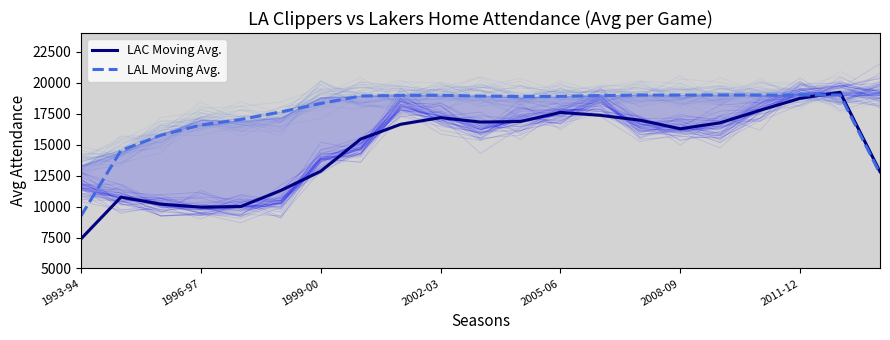

How many interior local valleys does the LAL Moving Avg. series have?

1